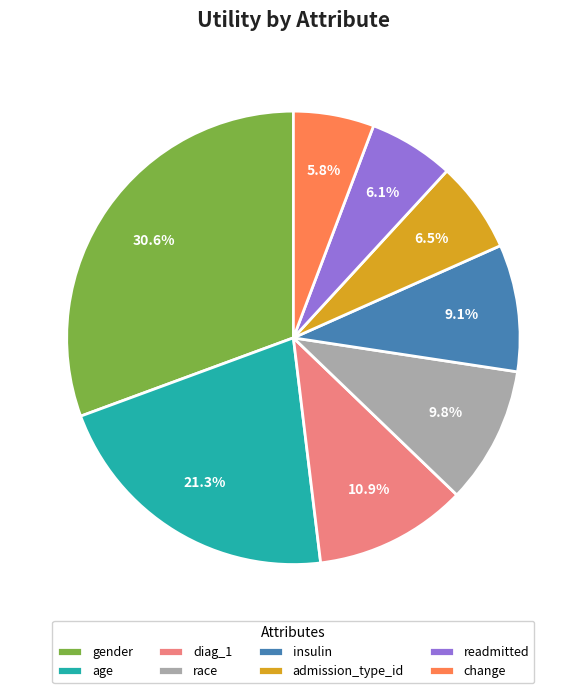

True or false: change accounts for 16% of the total.

False